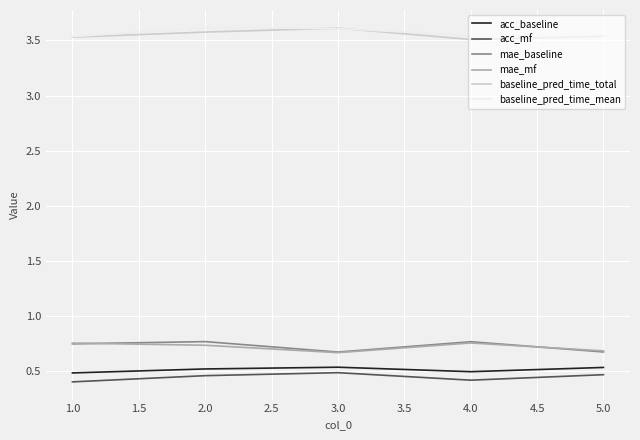

What are all the series names shown in the legend?

acc_baseline, acc_mf, mae_baseline, mae_mf, baseline_pred_time_total, baseline_pred_time_mean